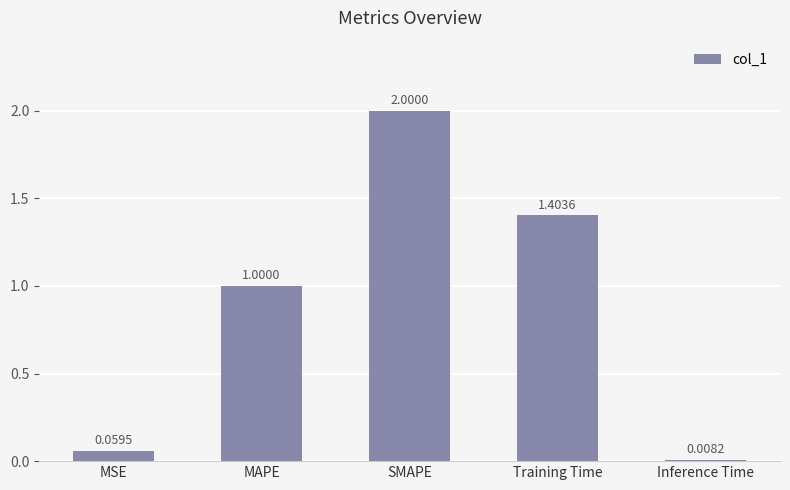

Rank the categories by value from highest to lowest.

SMAPE, Training Time, MAPE, MSE, Inference Time